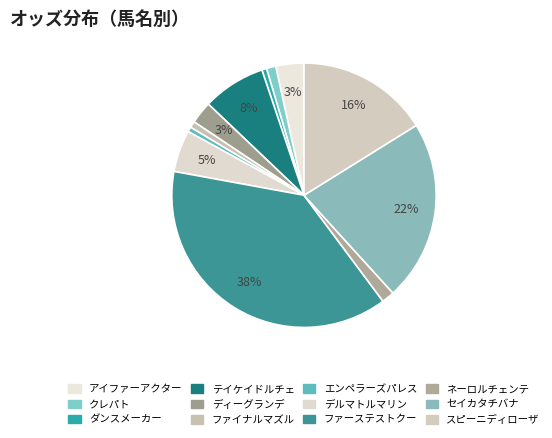

What percentage is NOT represented by デルマトルマリン?

94.9%